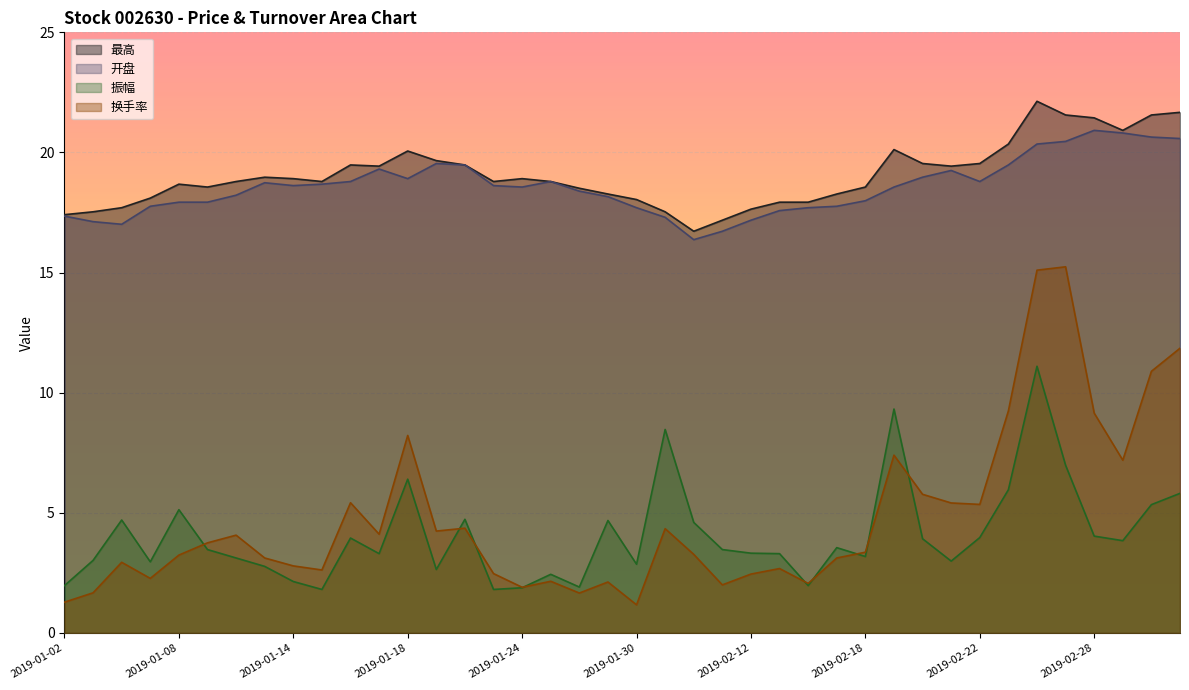

Reading left to right, extract all data points from this chart.

最高: 17.4	17.5	17.7	18.1	18.7	18.6	18.8	19.0	18.9	18.8	19.5	19.4	20.1	19.7	19.5	18.8	18.9	18.8	18.5	18.3	18.0	17.5	16.7	17.2	17.6	17.9	17.9	18.3	18.6	20.1	19.5	19.4	19.5	20.4	22.1	21.6	21.4	20.9	21.6	21.7
开盘: 17.4	17.1	17.0	17.8	17.9	17.9	18.2	18.7	18.6	18.7	18.8	19.3	18.9	19.5	19.5	18.6	18.6	18.8	18.4	18.2	17.7	17.3	16.4	16.7	17.2	17.6	17.7	17.8	18.0	18.6	19.0	19.2	18.8	19.5	20.4	20.5	20.9	20.8	20.6	20.6
振幅: 2.0	3.0	4.7	3.0	5.1	3.5	3.1	2.8	2.1	1.8	4.0	3.3	6.4	2.6	4.7	1.8	1.9	2.4	1.9	4.7	2.9	8.5	4.6	3.5	3.3	3.3	2.0	3.5	3.2	9.3	3.9	3.0	4.0	6.0	11.1	7.0	4.0	3.8	5.3	5.8
换手率: 1.3	1.7	2.9	2.3	3.2	3.8	4.1	3.1	2.8	2.6	5.4	4.1	8.2	4.2	4.4	2.5	1.9	2.1	1.7	2.1	1.2	4.3	3.3	2.0	2.5	2.7	2.1	3.1	3.4	7.4	5.8	5.4	5.3	9.2	15.1	15.2	9.2	7.2	10.9	11.8